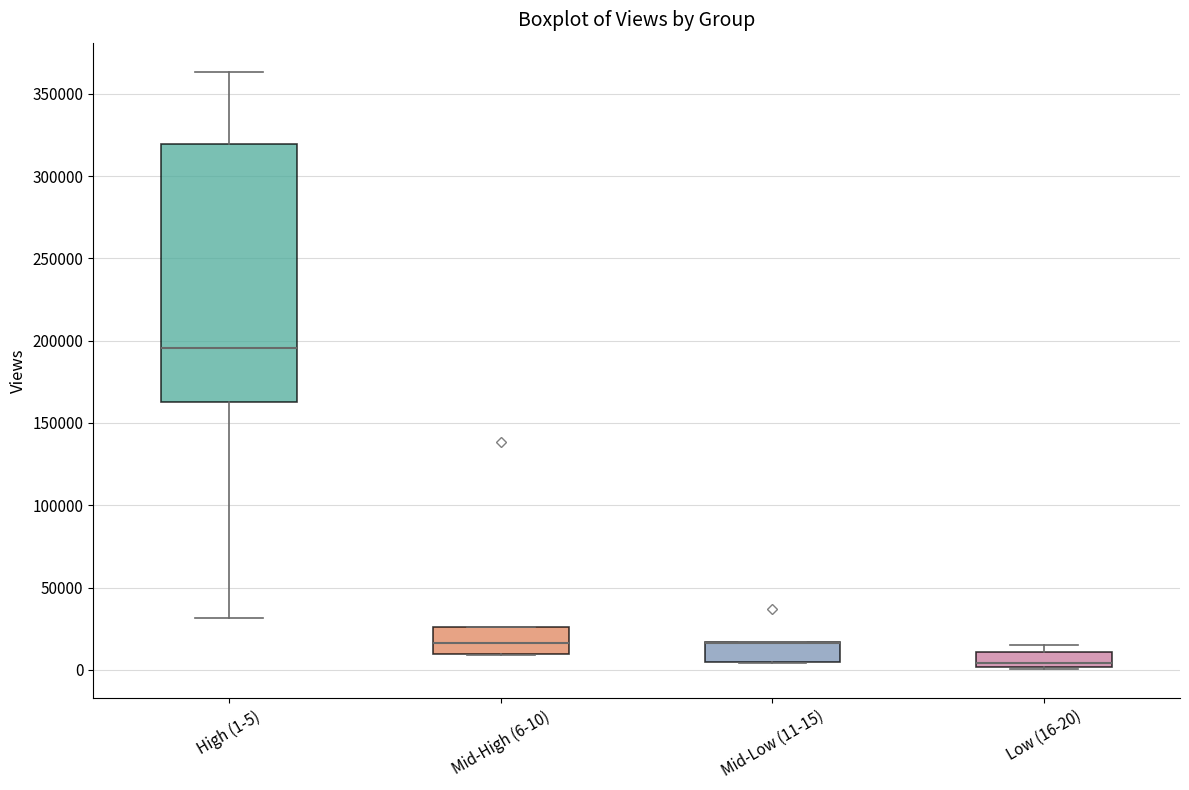

Where is the lower edge of the box for Mid-High (6-10) on the y-axis? The values are not printed on the chart, so give them approximately, as read against the axis.

10000